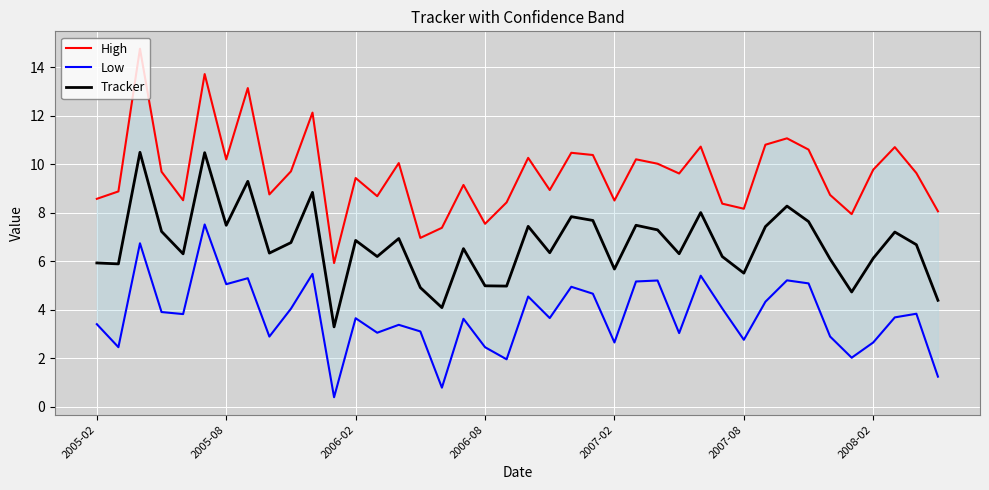

Reading left to right, what are all the values shown in this chart?

High: 8.6	8.9	14.8	9.7	8.5	13.7	10.2	13.1	8.8	9.7	12.1	5.9	9.4	8.7	10.0	7.0	7.4	9.1	7.5	8.4	10.3	8.9	10.5	10.4	8.5	10.2	10.0	9.6	10.7	8.4	8.2	10.8	11.1	10.6	8.7	7.9	9.8	10.7	9.6	8.1
Low: 3.4	2.5	6.7	3.9	3.8	7.5	5.0	5.3	2.9	4.0	5.5	0.4	3.6	3.0	3.4	3.1	0.8	3.6	2.5	2.0	4.5	3.7	4.9	4.7	2.6	5.2	5.2	3.0	5.4	4.0	2.8	4.3	5.2	5.1	2.9	2.0	2.6	3.7	3.8	1.2
Tracker: 5.9	5.9	10.5	7.2	6.3	10.5	7.5	9.3	6.3	6.8	8.8	3.3	6.9	6.2	6.9	4.9	4.1	6.5	5.0	5.0	7.4	6.3	7.8	7.7	5.7	7.5	7.3	6.3	8.0	6.2	5.5	7.4	8.3	7.6	6.1	4.7	6.1	7.2	6.7	4.4